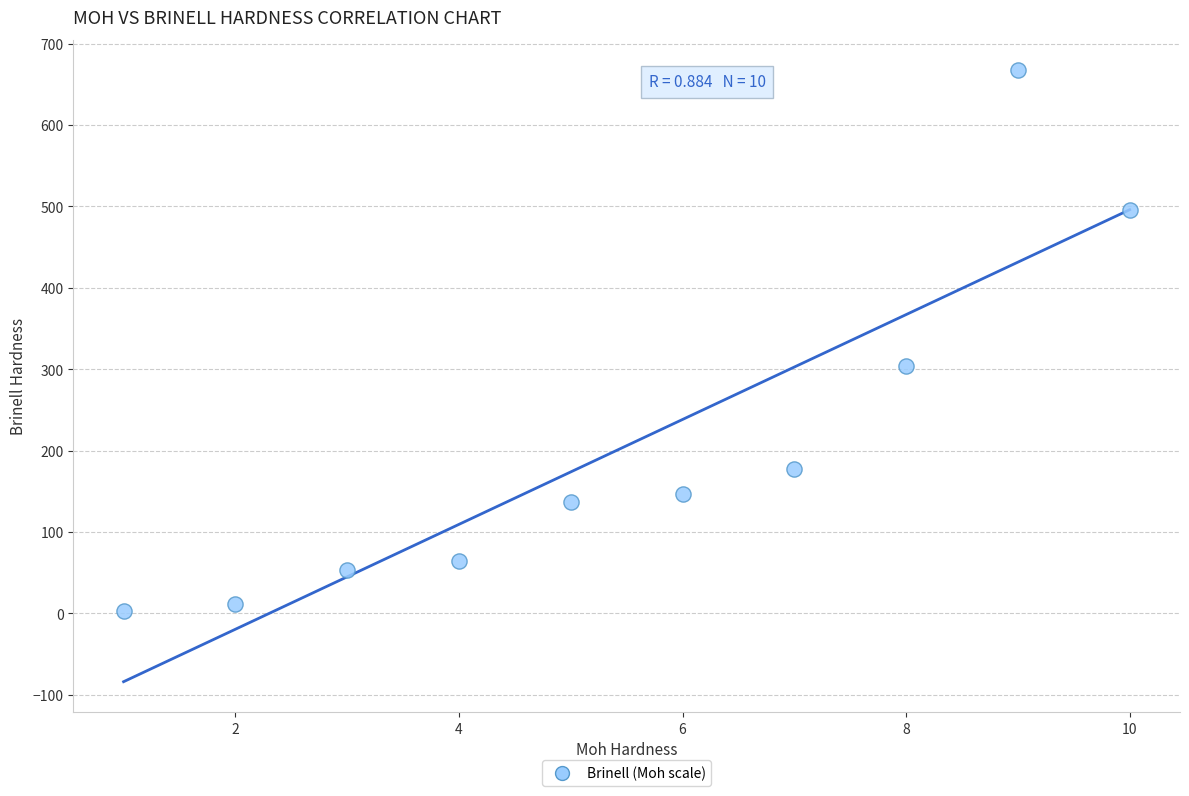

What Y value in the scatter plot is closest to 335?

304.0